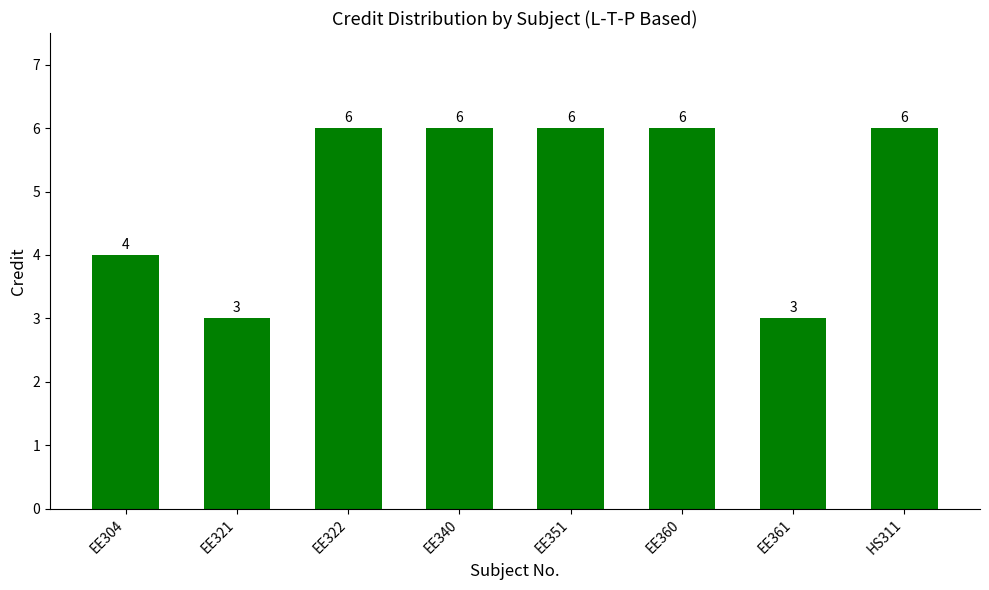

Where is the data nearest to the value 4?

EE304